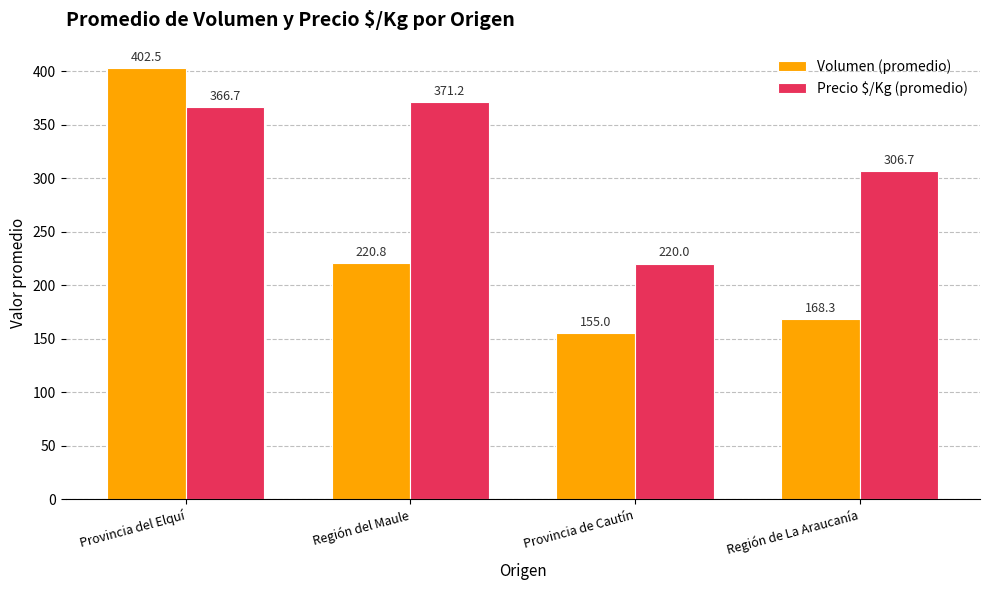

What position from the right is Región de La Araucanía?

1